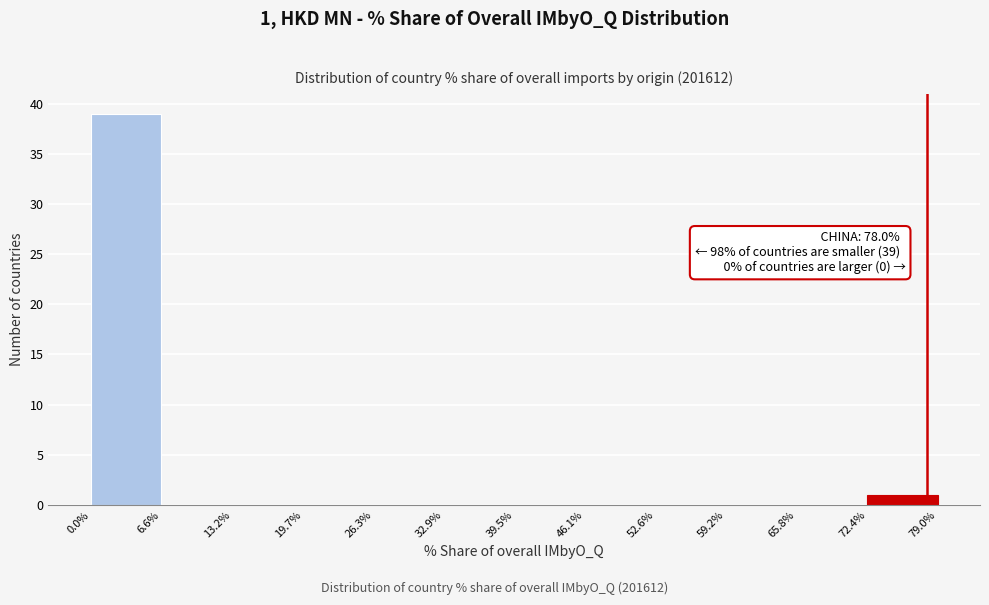

Over which range of the x-axis is the bar tallest?

0.0% to 6.6%